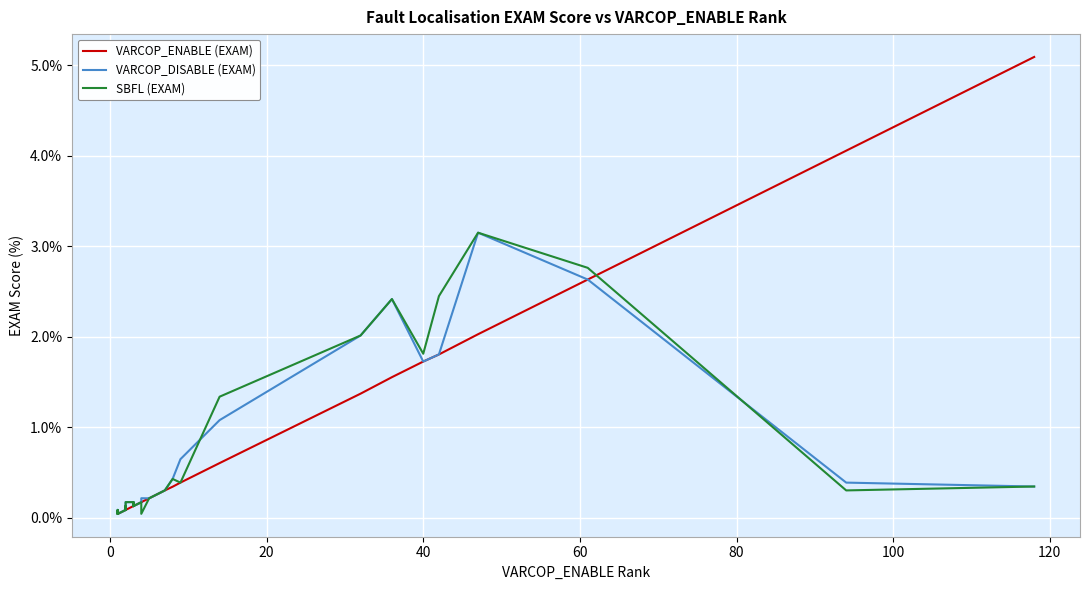

What are all the series names shown in the legend?

VARCOP_ENABLE (EXAM), VARCOP_DISABLE (EXAM), SBFL (EXAM)